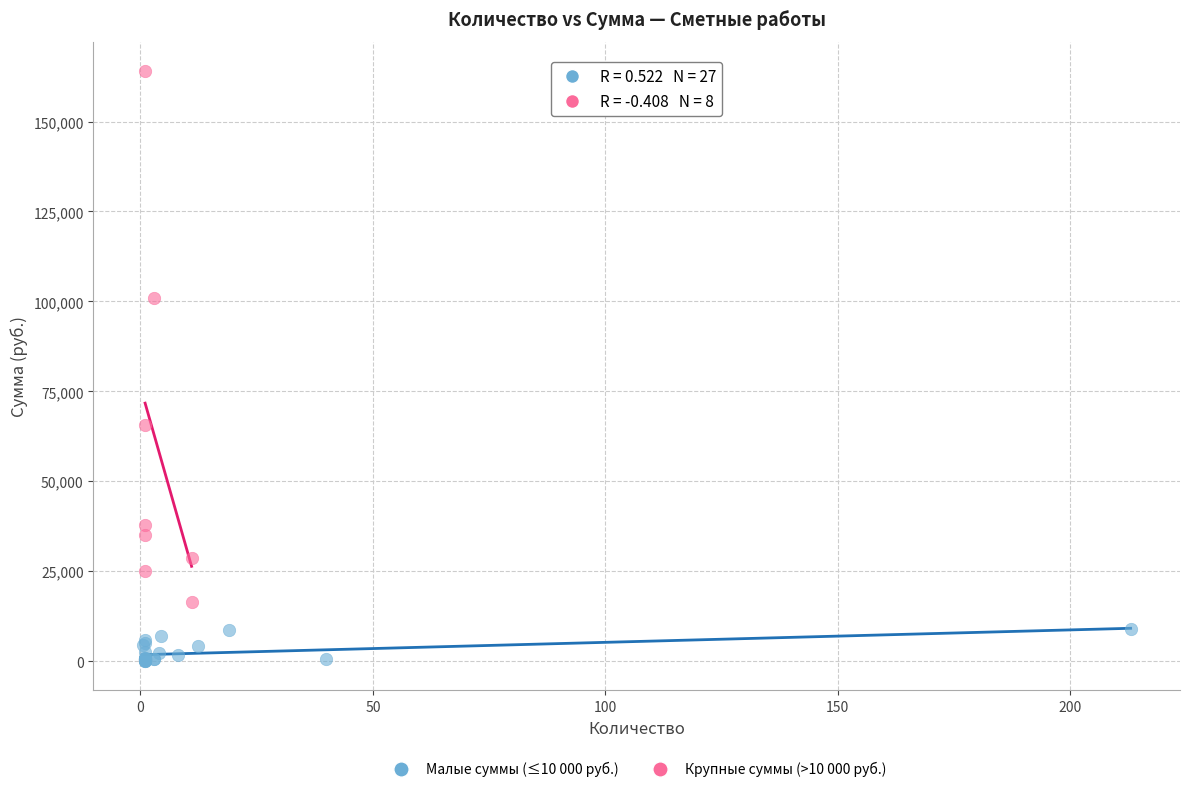

Which series has the widest spread of Y values?

Крупные суммы (>10 000 руб.)